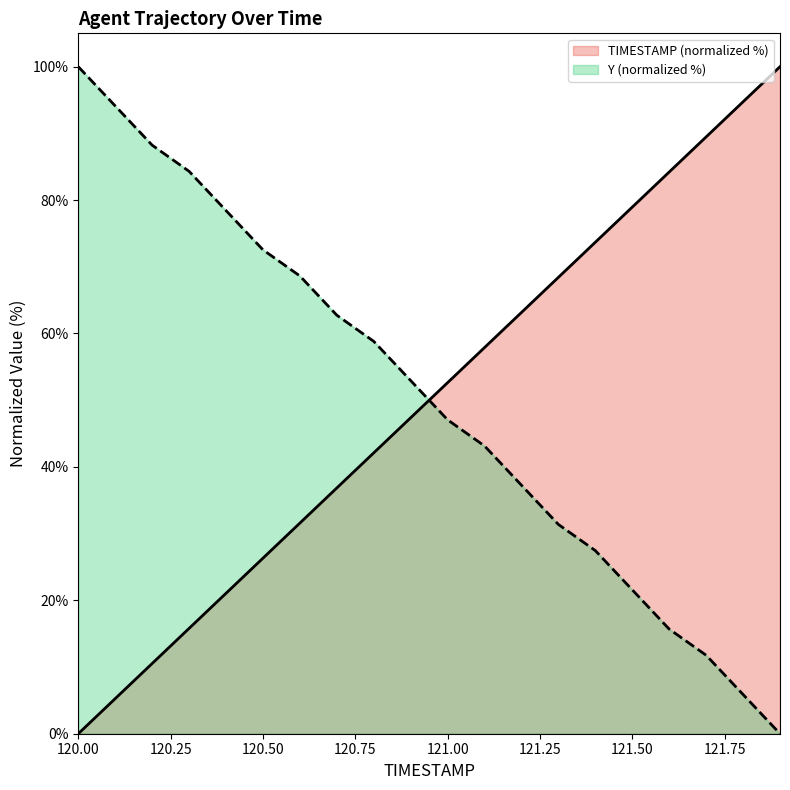

How many categories are shown in the chart?

20